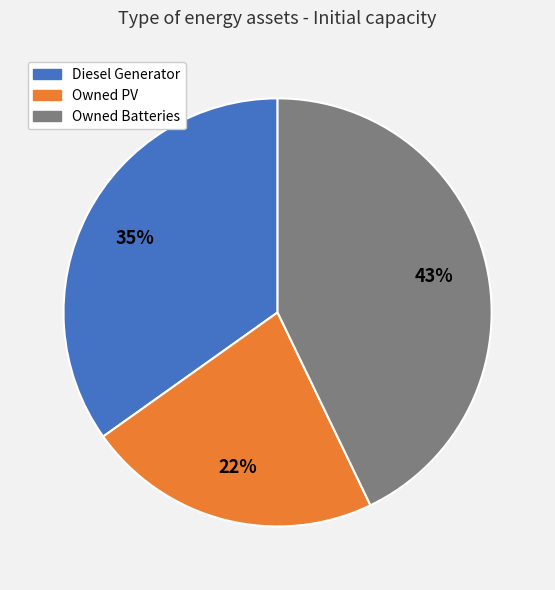

Is the sum of Owned PV and Owned Batteries greater than half?

Yes